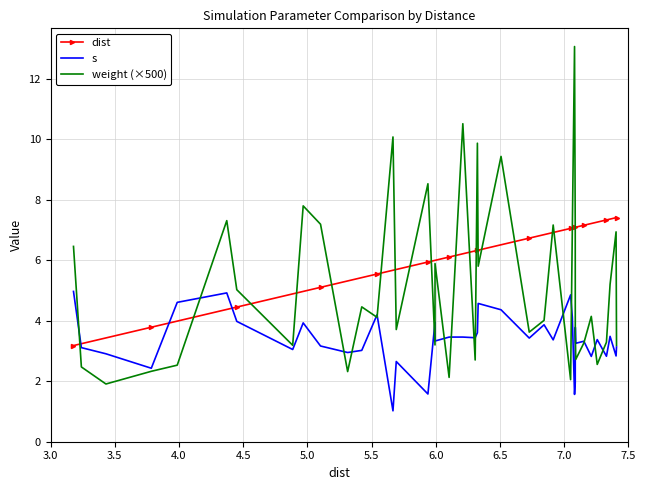

What is the maximum value for s?

5.0